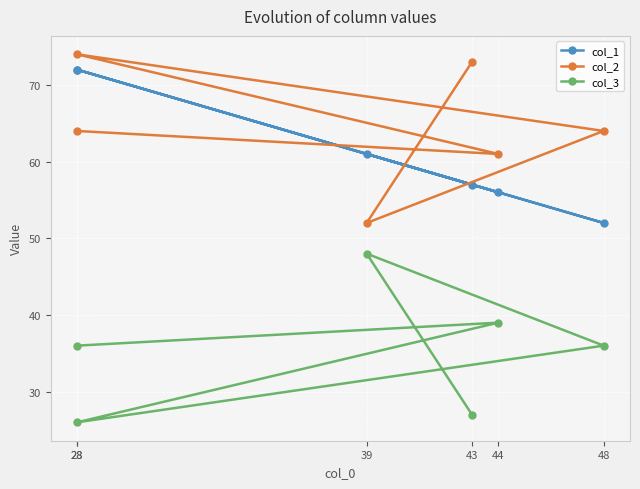

What is the label of the 5th point from the right?

44